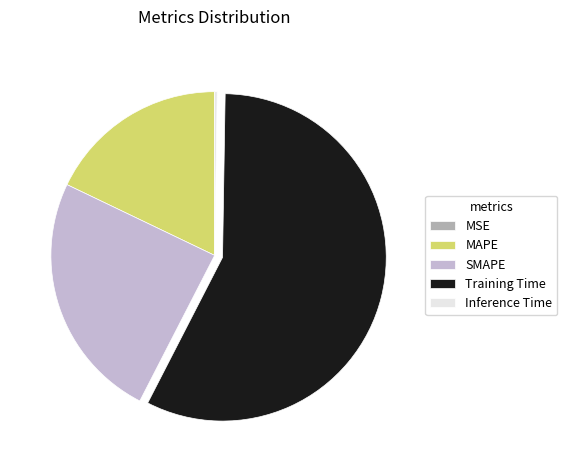

Which category has the biggest portion of the pie?

Training Time